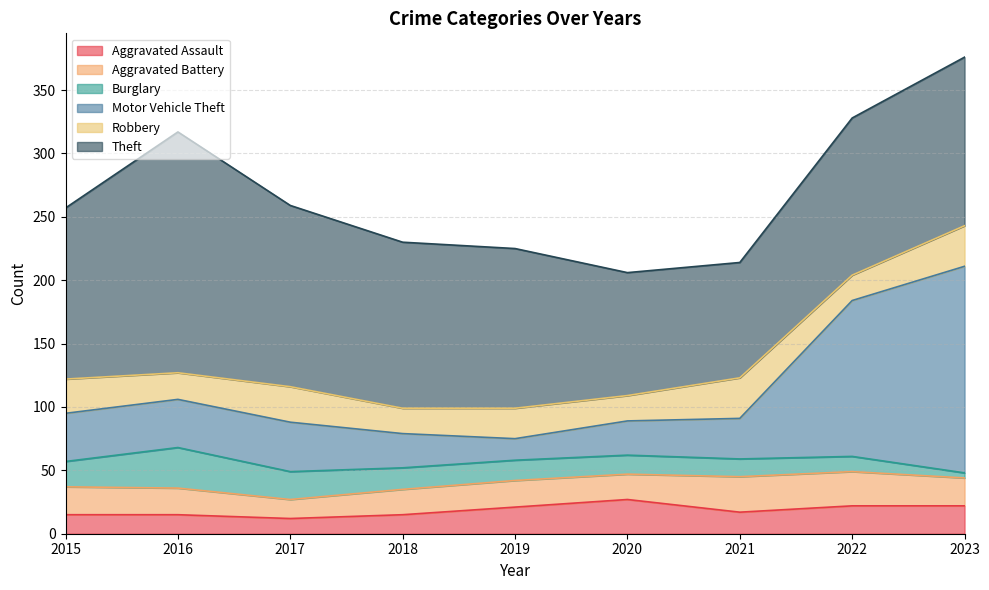

At which label does Motor Vehicle Theft reach its minimum?

2019